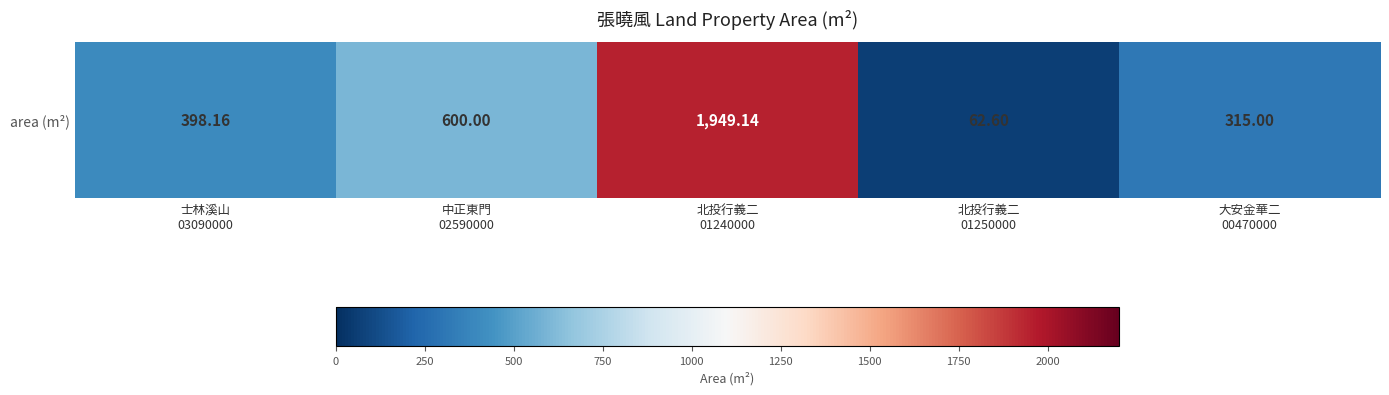

Which has a higher value, 北投行義二
01240000 or 北投行義二
01250000?

北投行義二
01240000